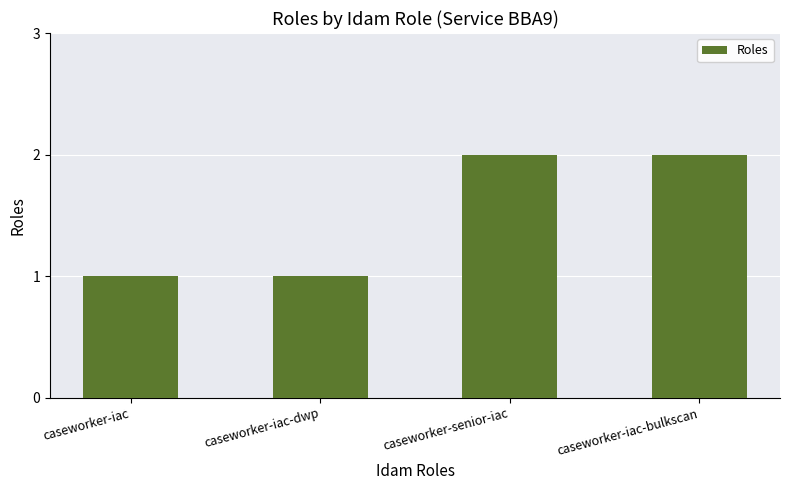

Reading left to right, extract all data points from this chart.

caseworker-iac=1	caseworker-iac-dwp=1	caseworker-senior-iac=2	caseworker-iac-bulkscan=2